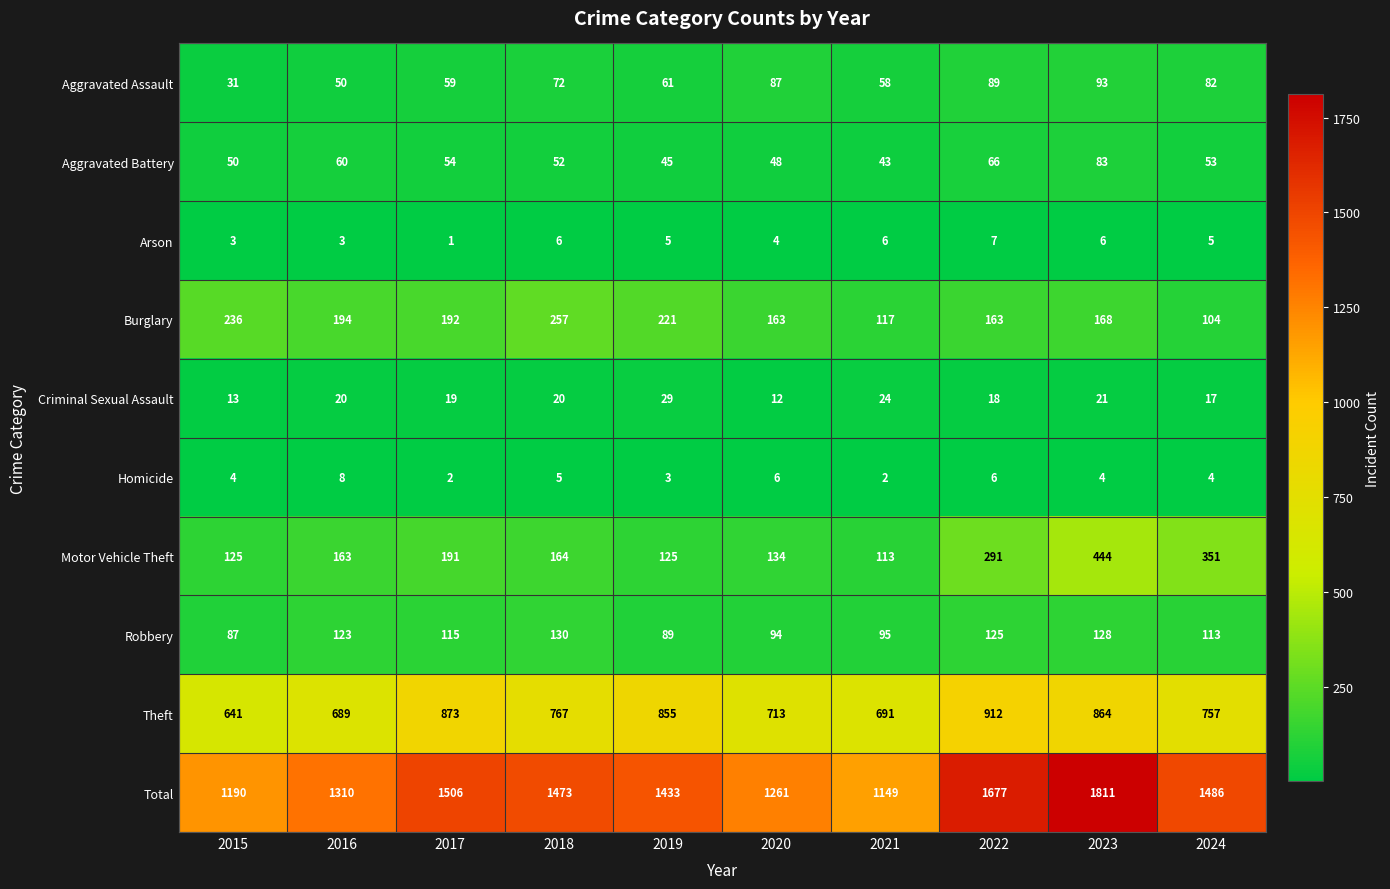

Is it true that Arson equals 1 at 2016?

False